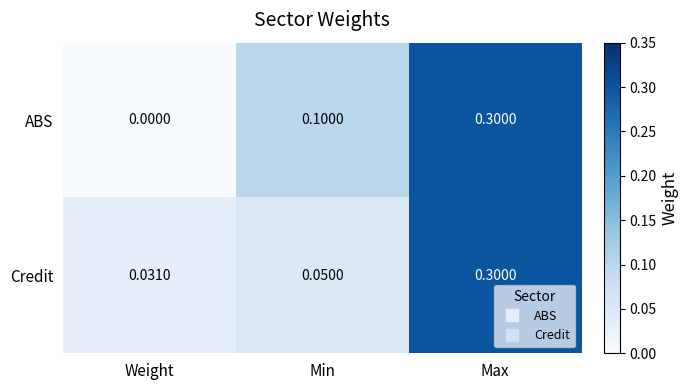

Rank the series at Min from lowest to highest value.

Credit, ABS